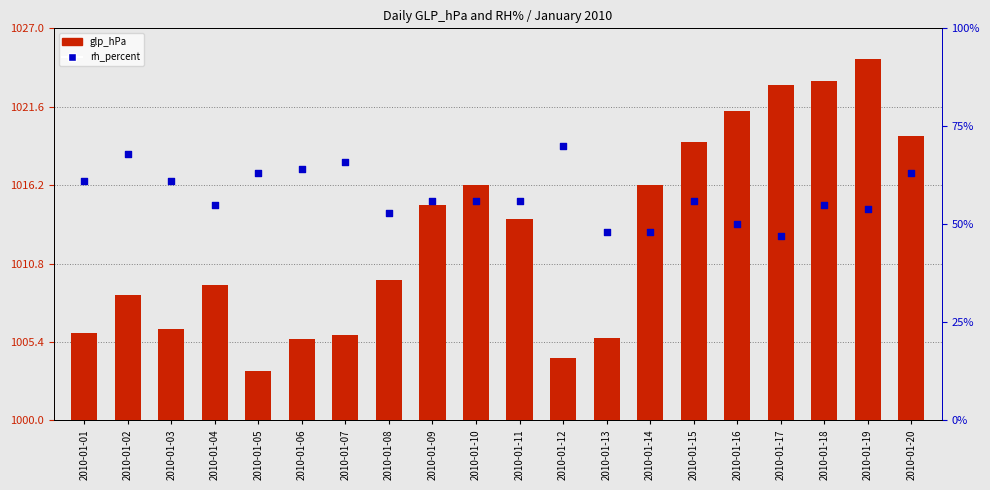

Which series has the widest spread of Y values?

rh_percent